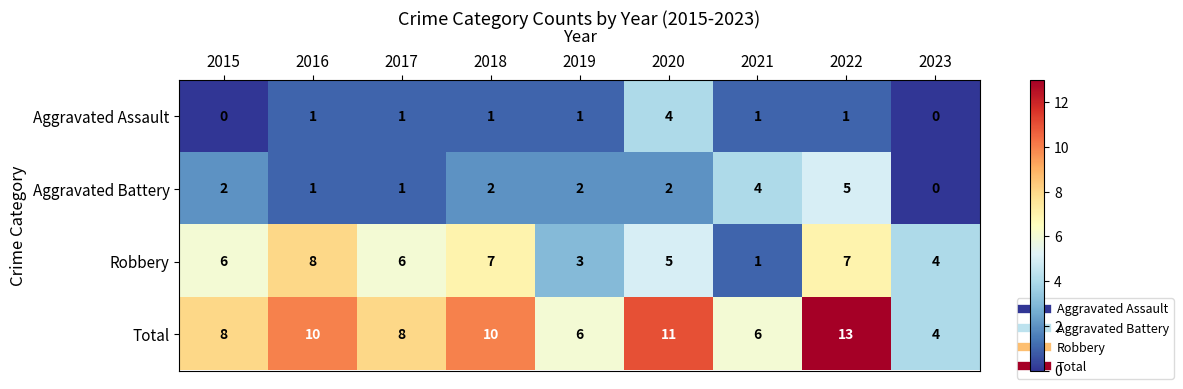

Which label corresponds to the largest value in the chart?

2022